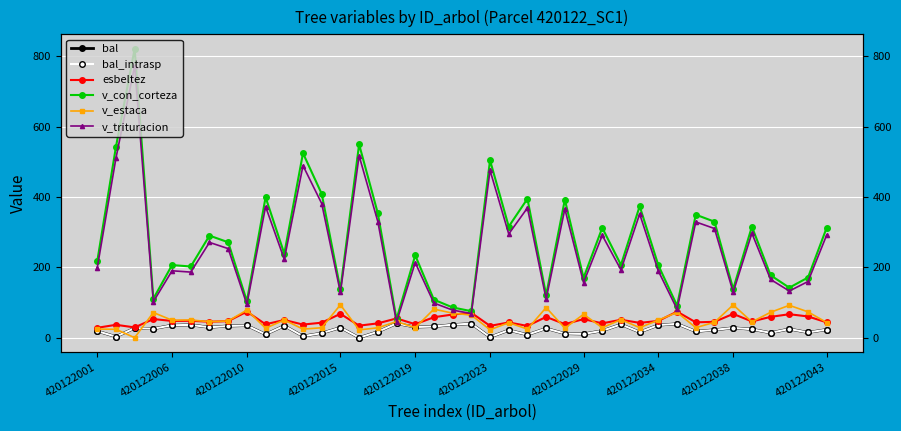

Is the value of bal at 420122038 greater than the value of v_estaca at 38?

No